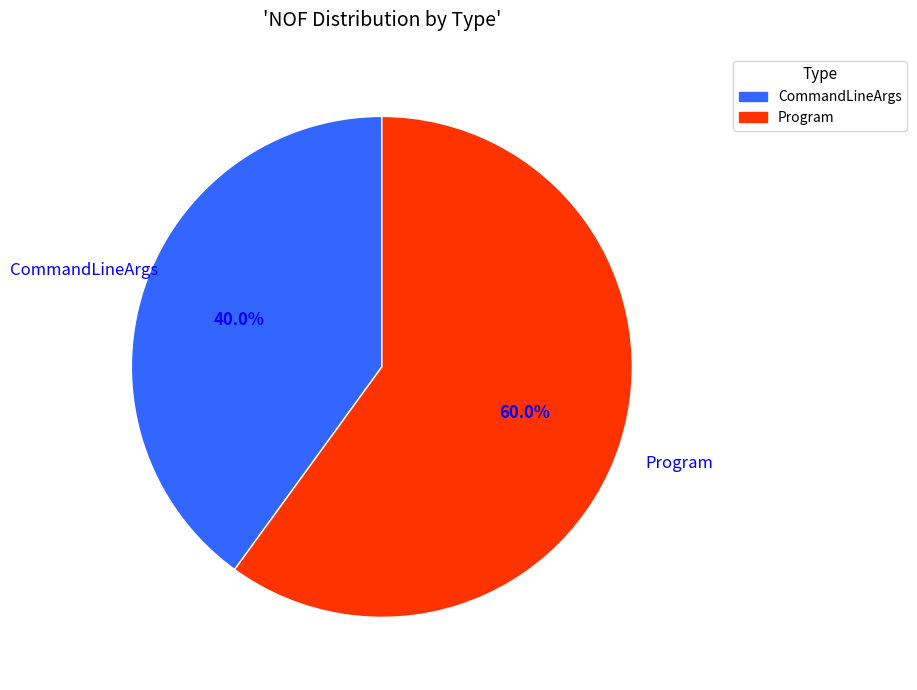

How many segments does this pie chart have?

2